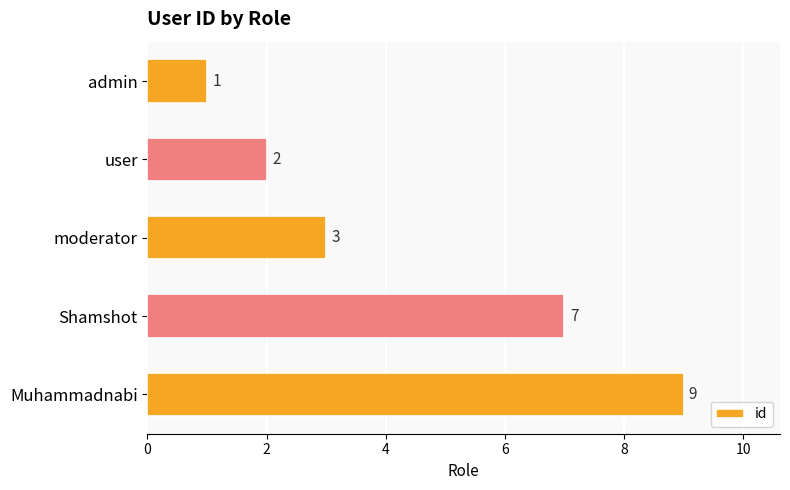

What is the ratio of the value at moderator to the value at Muhammadnabi?

0.3